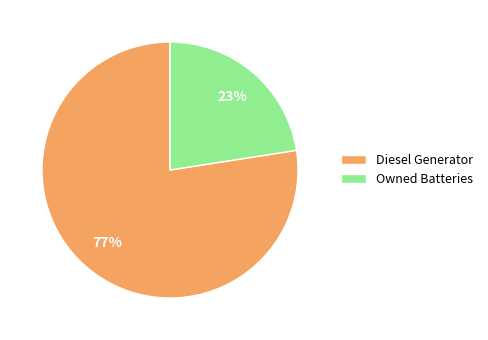

Is the sum of Diesel Generator and Owned Batteries greater than half?

Yes